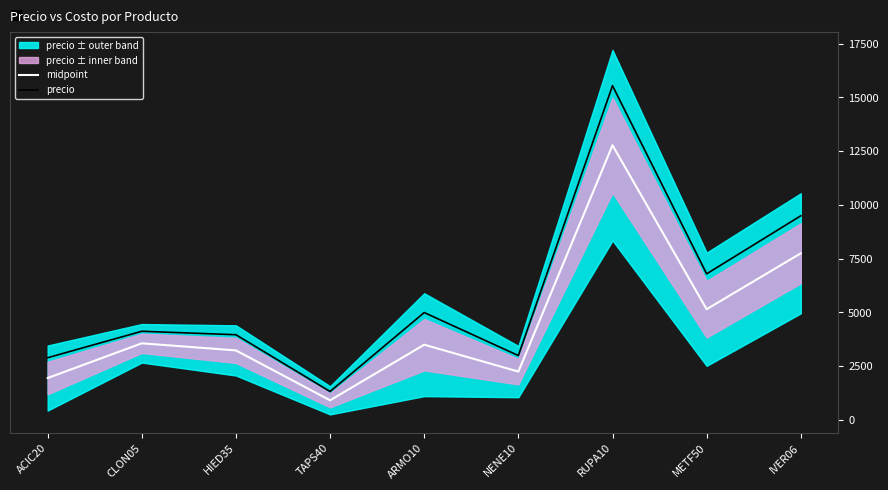

True or false: precio and midpoint intersect in this chart.

False